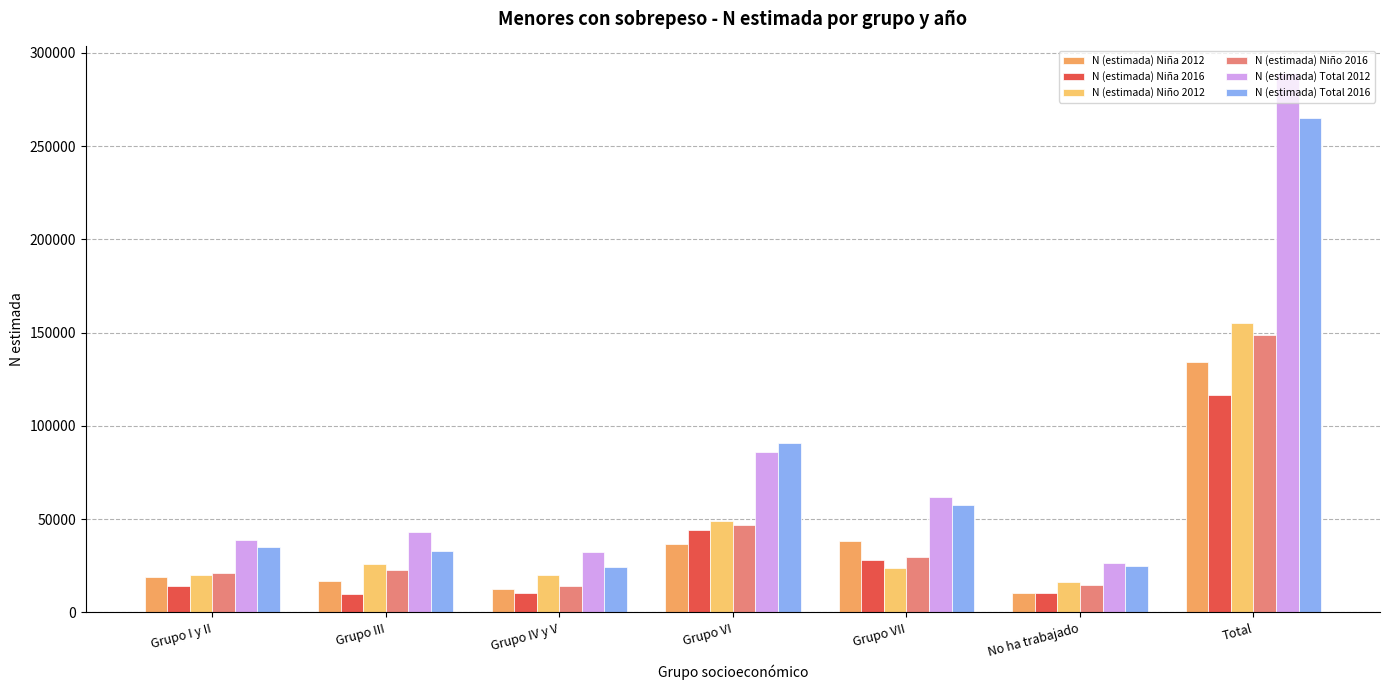

What is the difference between the maximum and second lowest values in the N (estimada) Niña 2012 series?

121289